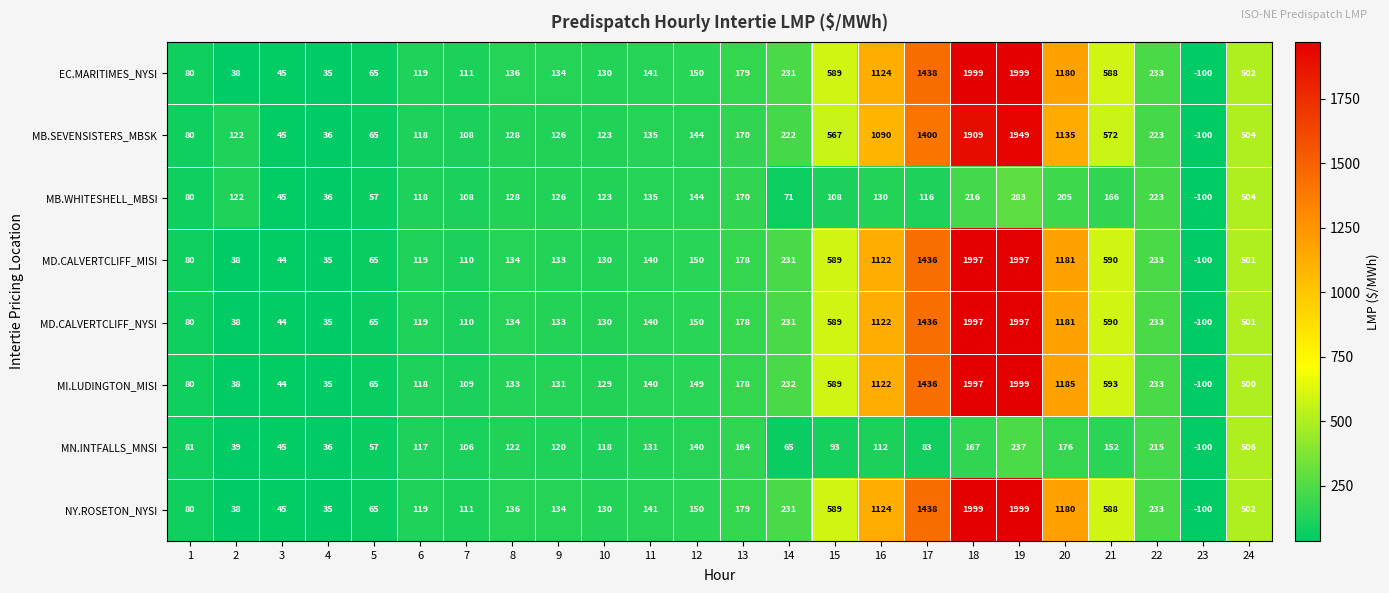

Between 1 and 20, which series saw the biggest shift?

MI.LUDINGTON_MISI